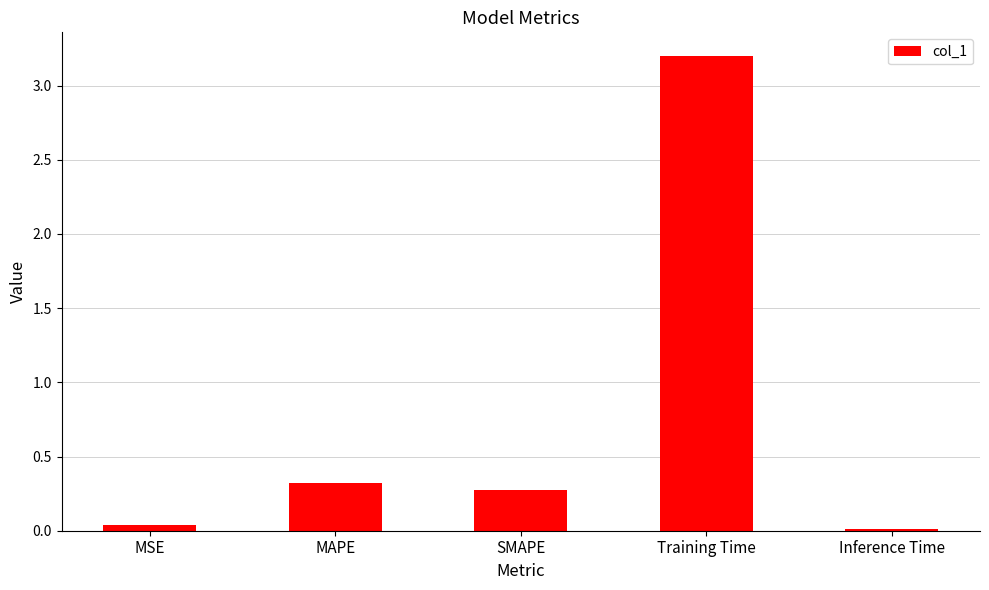

At which label is the value closest to 1?

MAPE